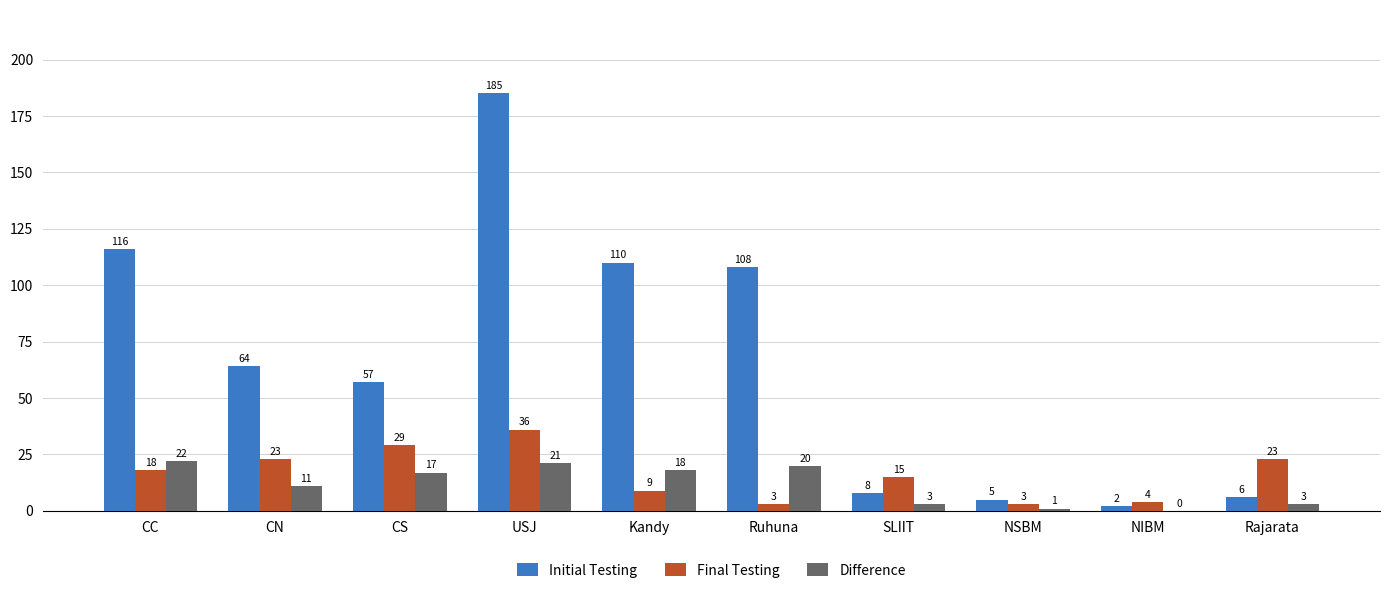

Is the value of Difference at CN greater than the value of Initial Testing at NSBM?

Yes